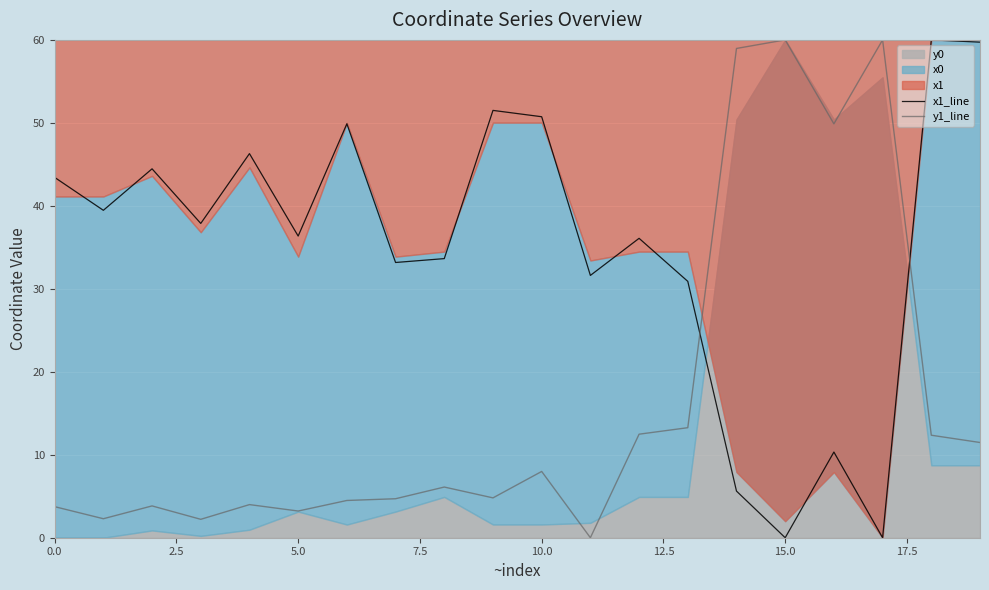

The y1_line series shows 0.8 at 0.0. True or false?

False